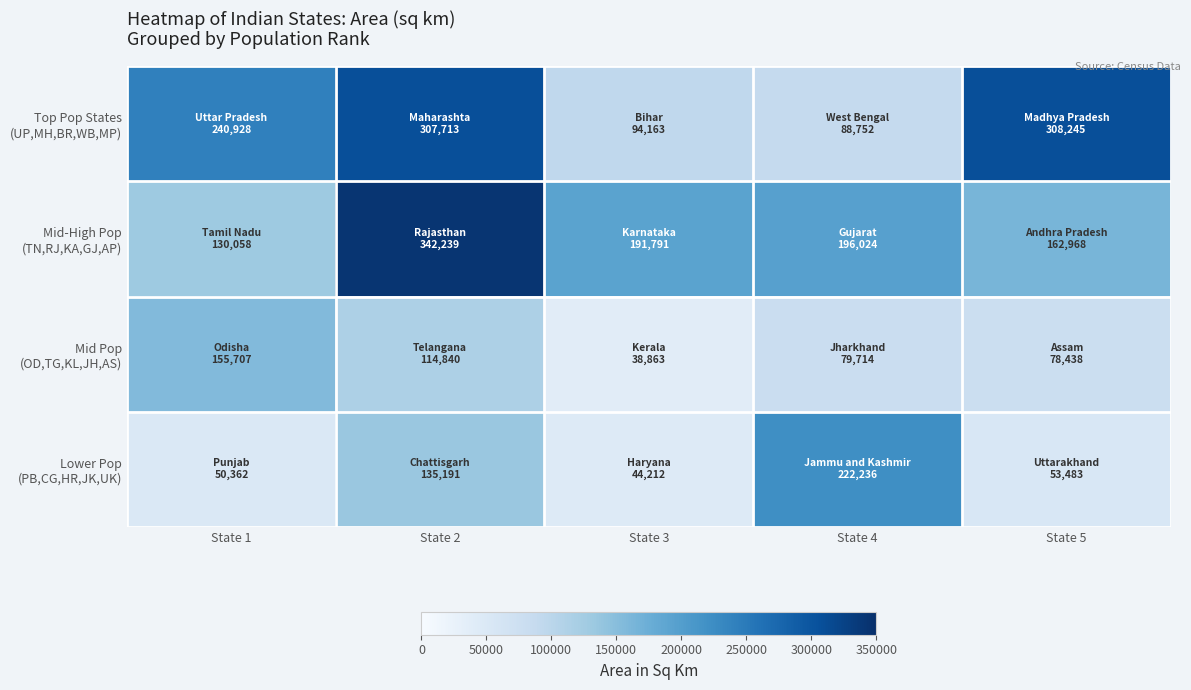

List the series in order of their peak value, lowest first.

Mid Pop (OD,TG,KL,JH,AS), Lower Pop (PB,CG,HR,JK,UK), Top Pop States (UP,MH,BR,WB,MP), Mid-High Pop (TN,RJ,KA,GJ,AP)